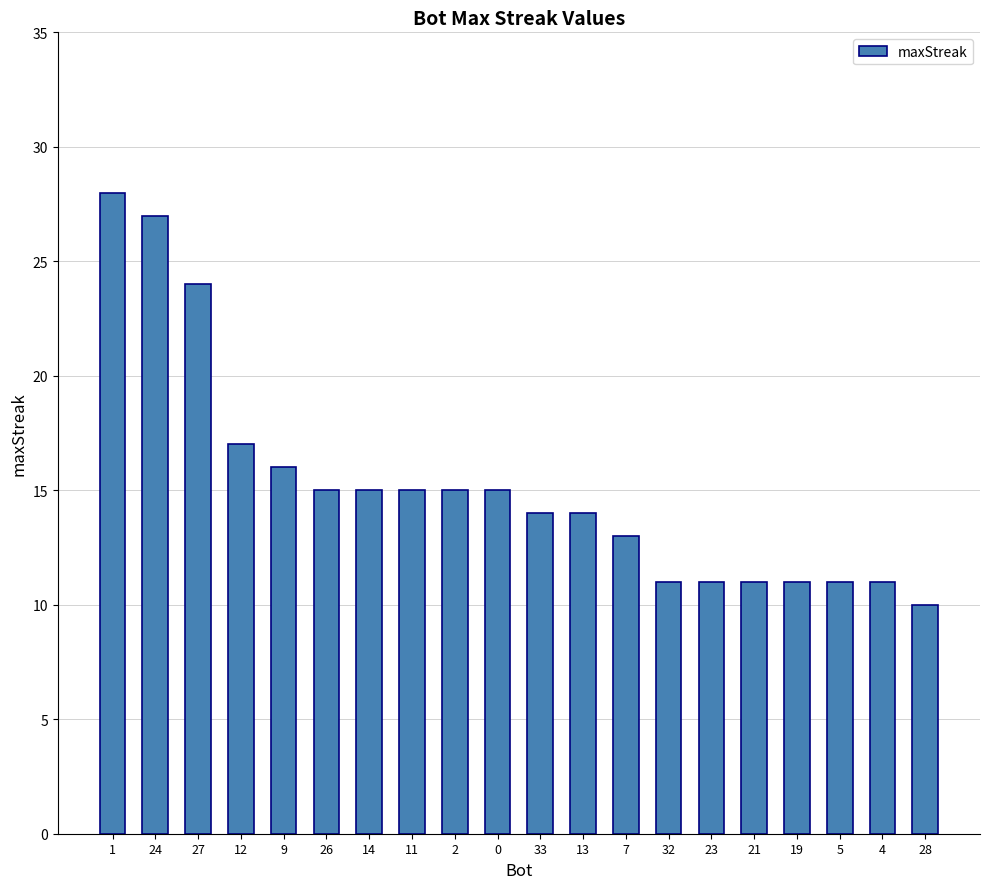

Reading left to right, what are all the values shown in this chart?

28	27	24	17	16	15	15	15	15	15	14	14	13	11	11	11	11	11	11	10